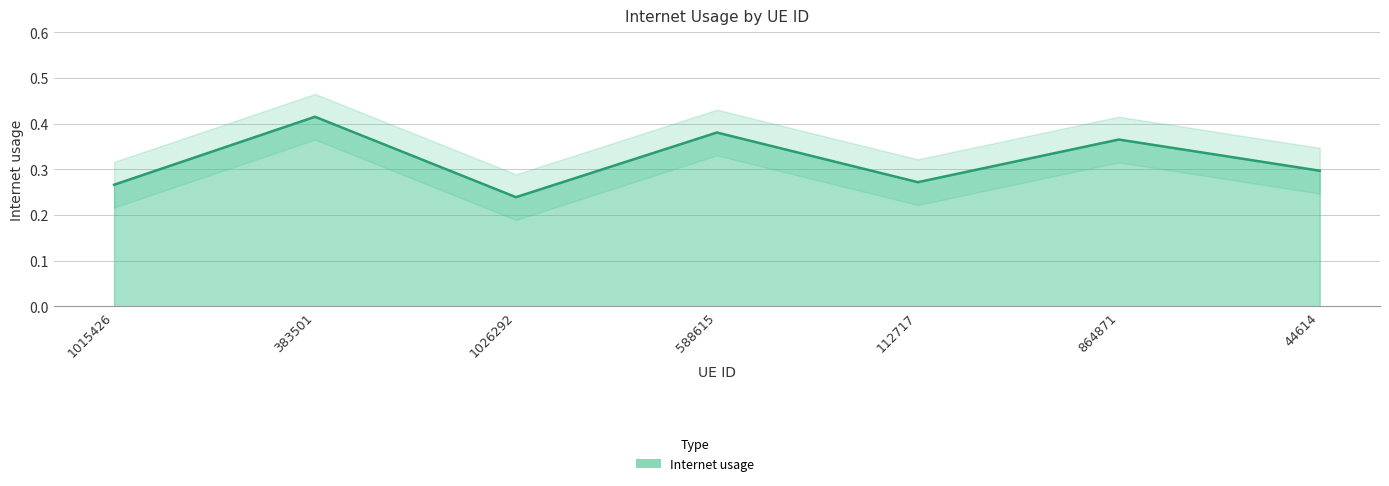

Where is the first local maximum?

383501